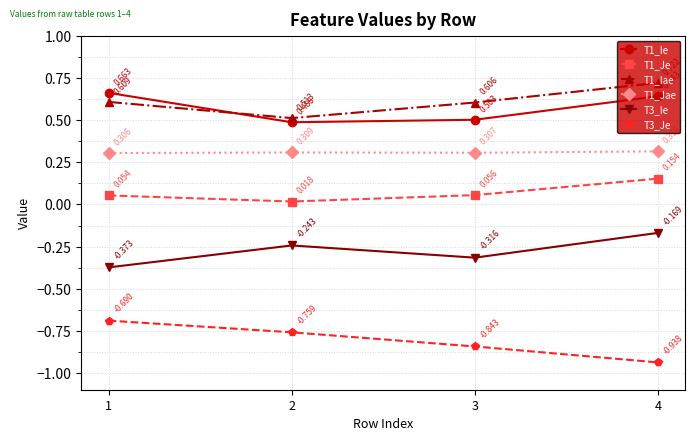

True or false: T3_Je and T3_Ie cross at least once.

False